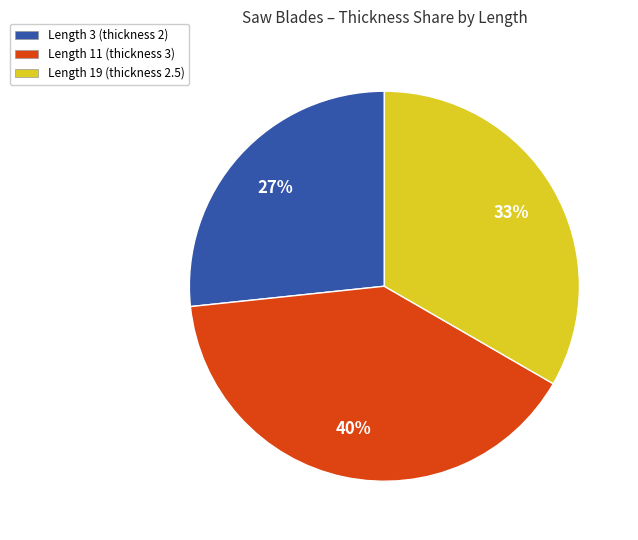

To the nearest percent, what is the difference between the largest and smallest slice percentages?

13%